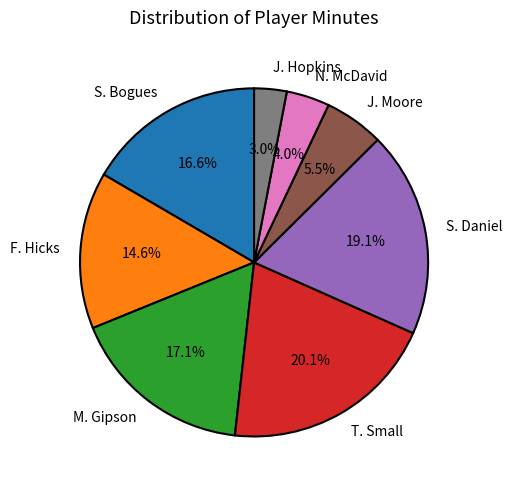

The S. Bogues slice represents 24% of the pie. True or false?

False